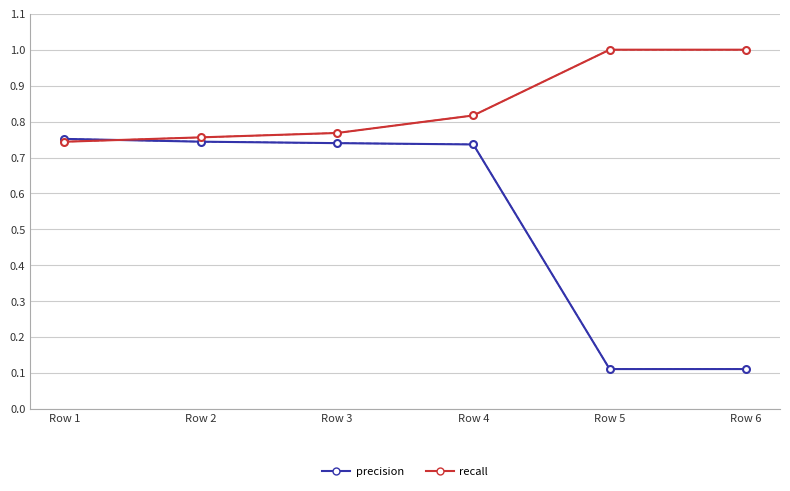

What are all the series names shown in the legend?

precision, recall